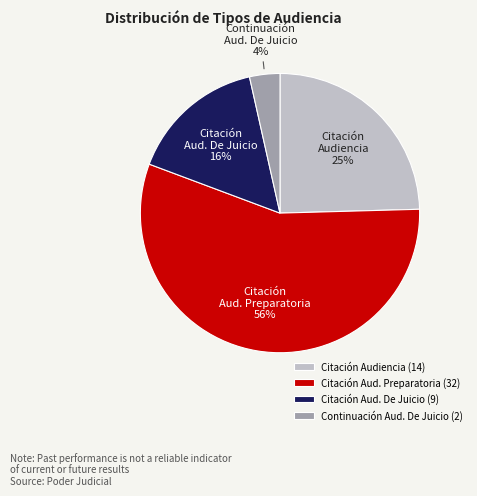

Is the sum of Citación Audiencia and Citación Aud. De Juicio greater than half?

No